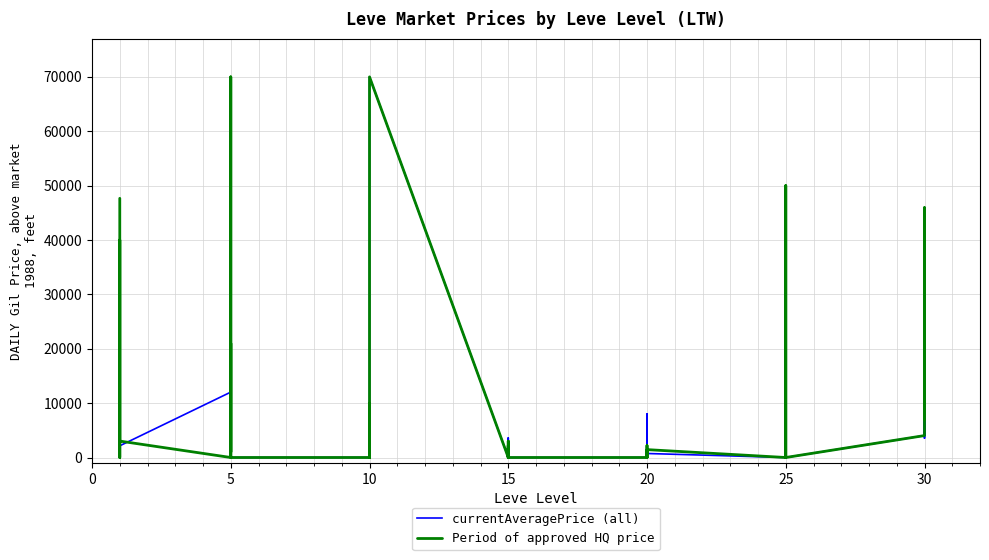

Which series ends up on top after the final intersection of currentAveragePrice (all) and Period of approved HQ price?

Period of approved HQ price